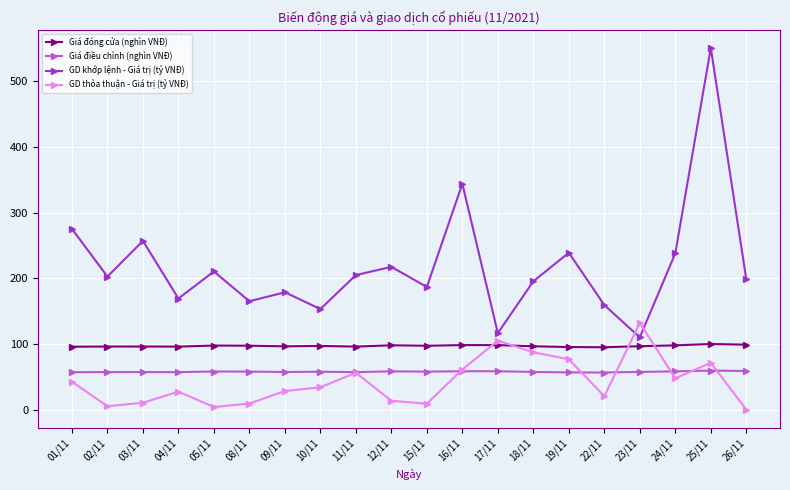

How many distinct data groups are displayed?

4